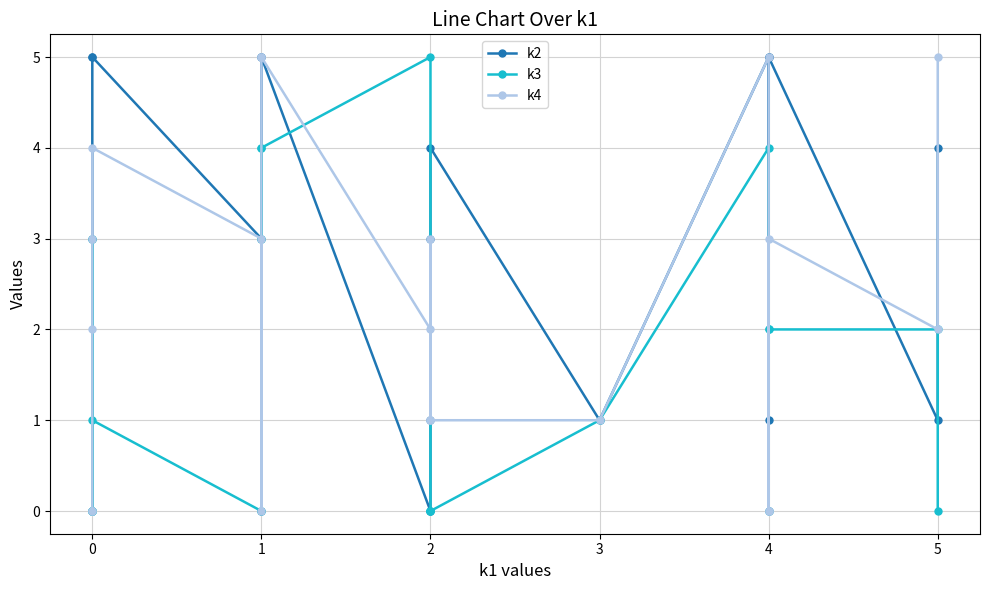

At which category does k3 reach its first local valley?

2